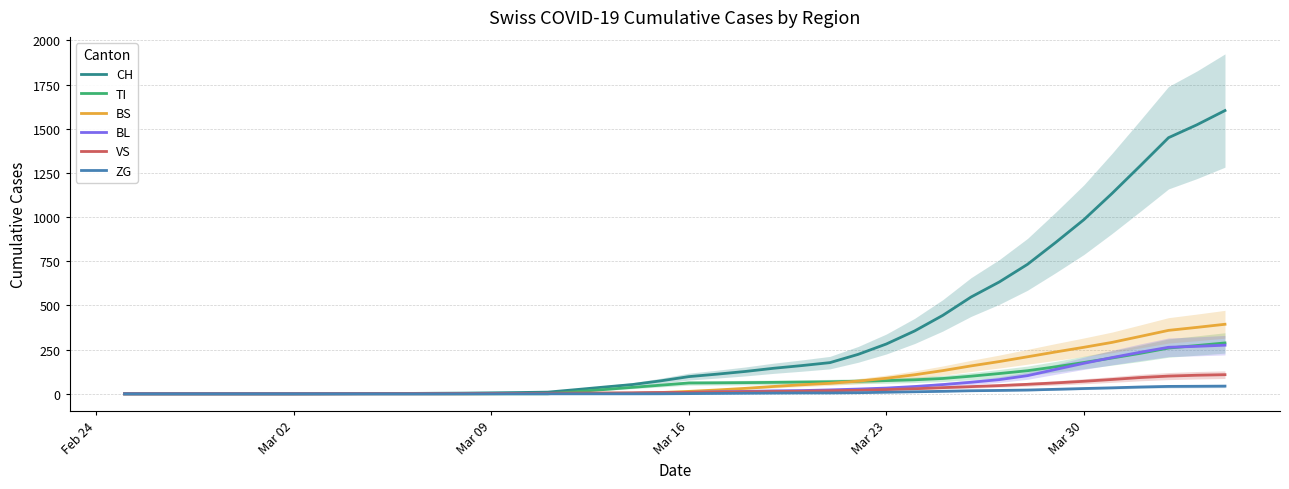

The value of CH at Mar 23 is 95.3. True or false?

False